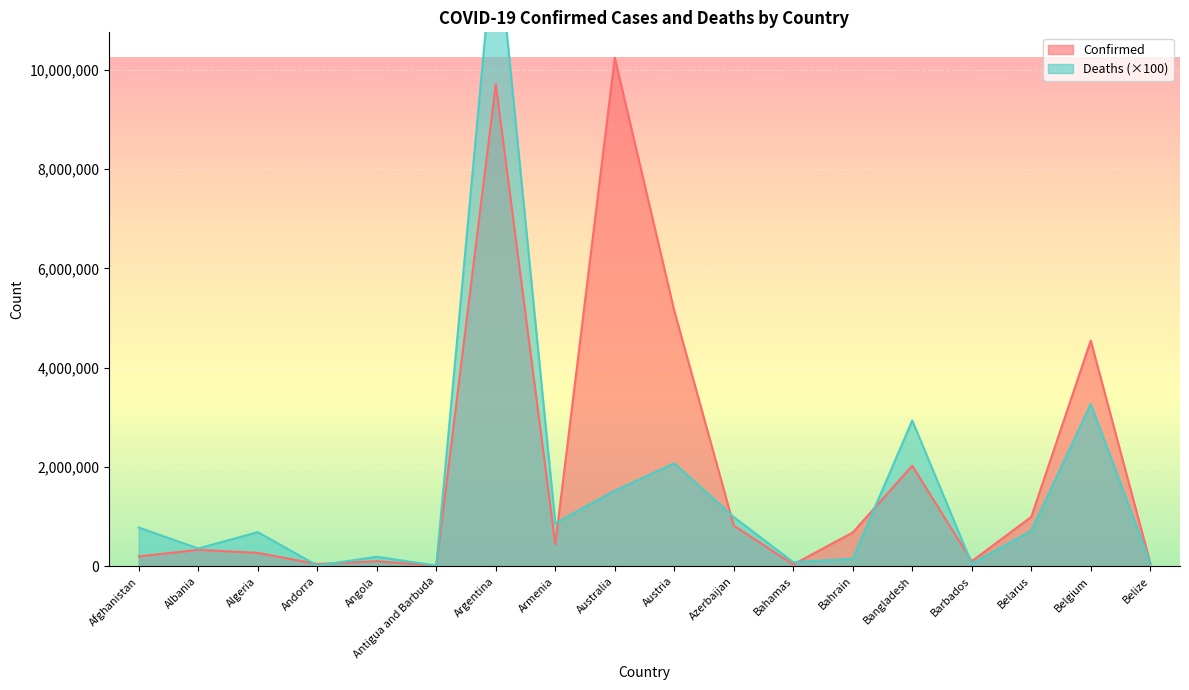

At which label does Deaths reach its peak?

Argentina